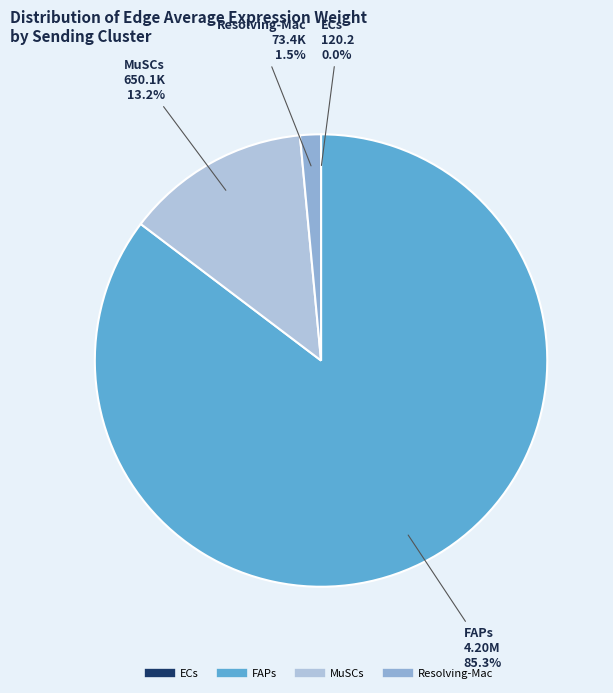

Does FAPs account for over 50% of the chart?

Yes